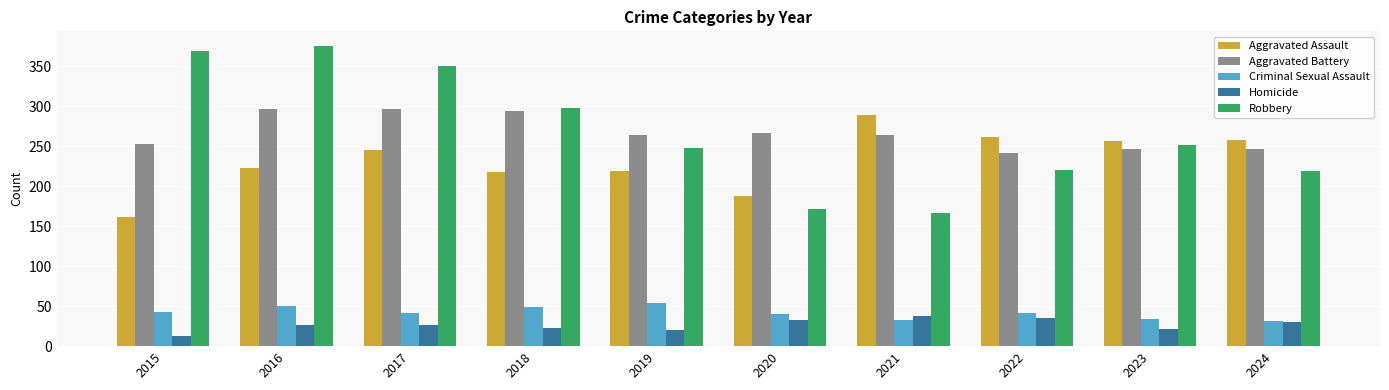

What is the difference between the second highest and second lowest values in the Criminal Sexual Assault series?

17